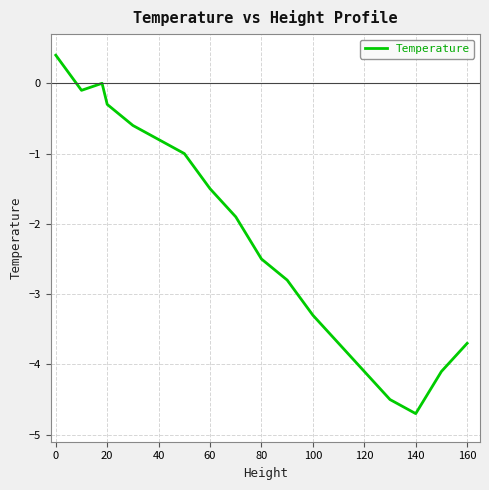

What is the difference between the second highest and minimum values?

4.7